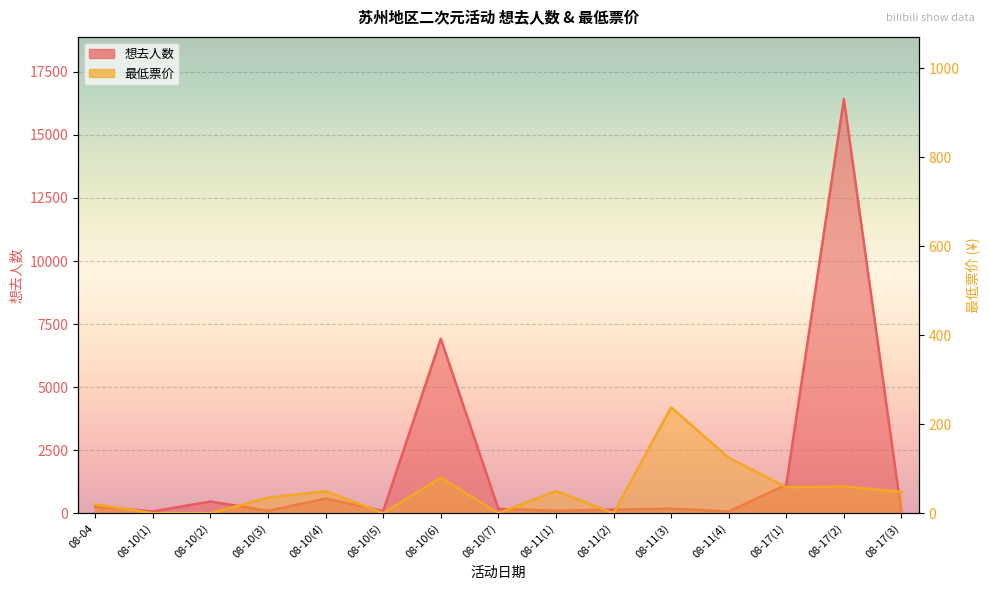

What is the value of the 想去人数 point at the 15th from the left?

8.0